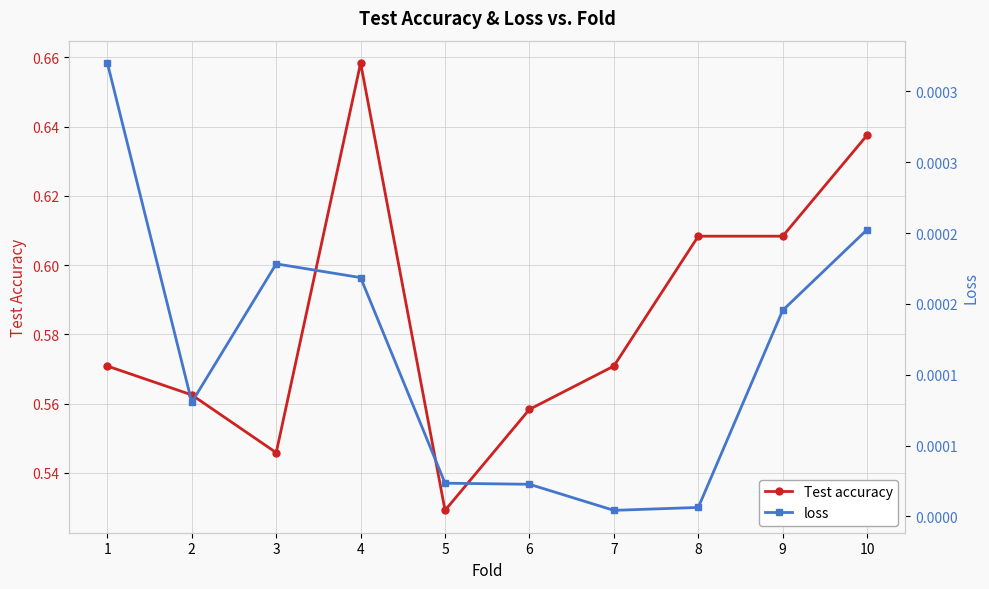

Which has a higher value, 9 or 6?

9